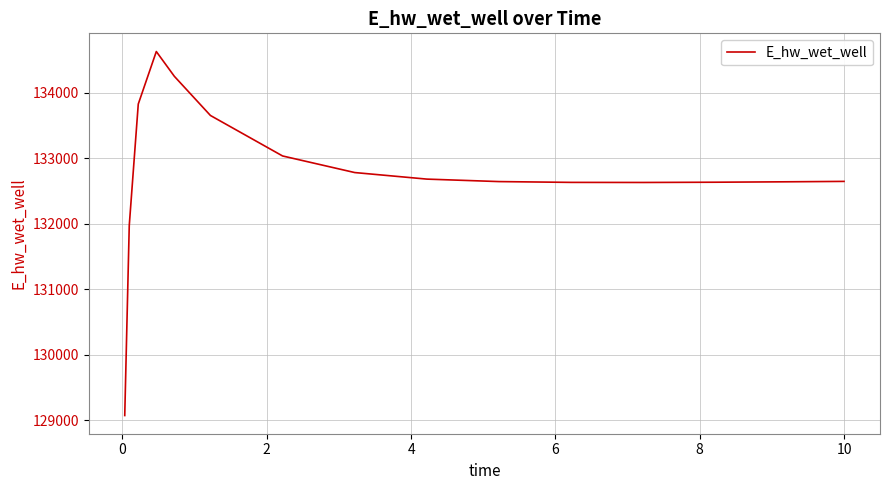

What is the greatest value displayed?

134627.8